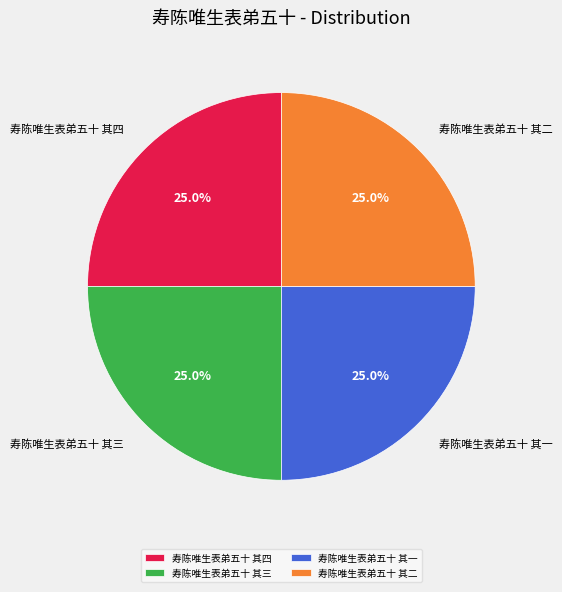

What portion of the pie excludes 寿陈唯生表弟五十 其三?

75.0%